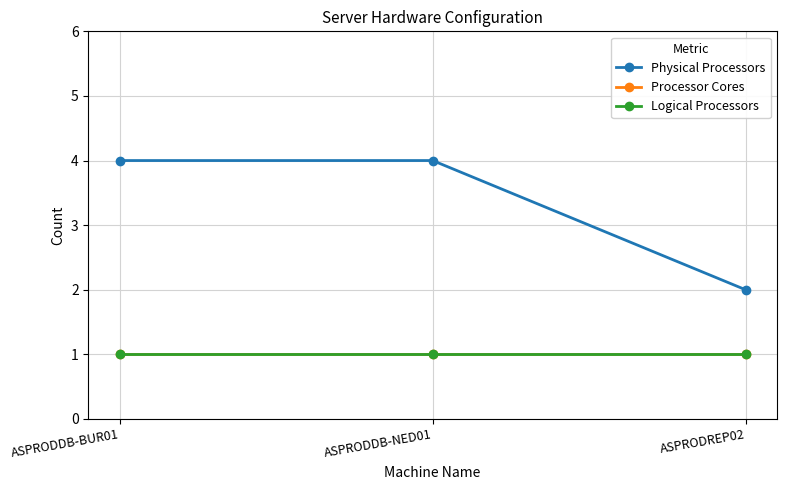

Reading left to right, list all the values displayed in this chart.

Physical Processors: 4	4	2
Processor Cores: 1	1	1
Logical Processors: 1	1	1